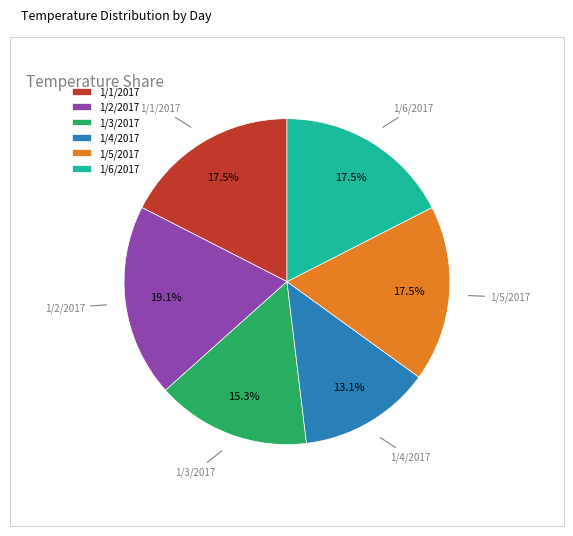

What is the largest slice in the pie chart?

1/2/2017